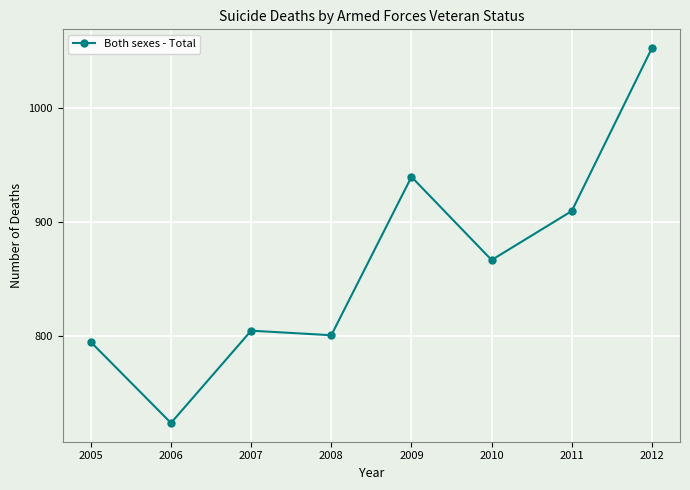

How many lines are shown in the chart?

1